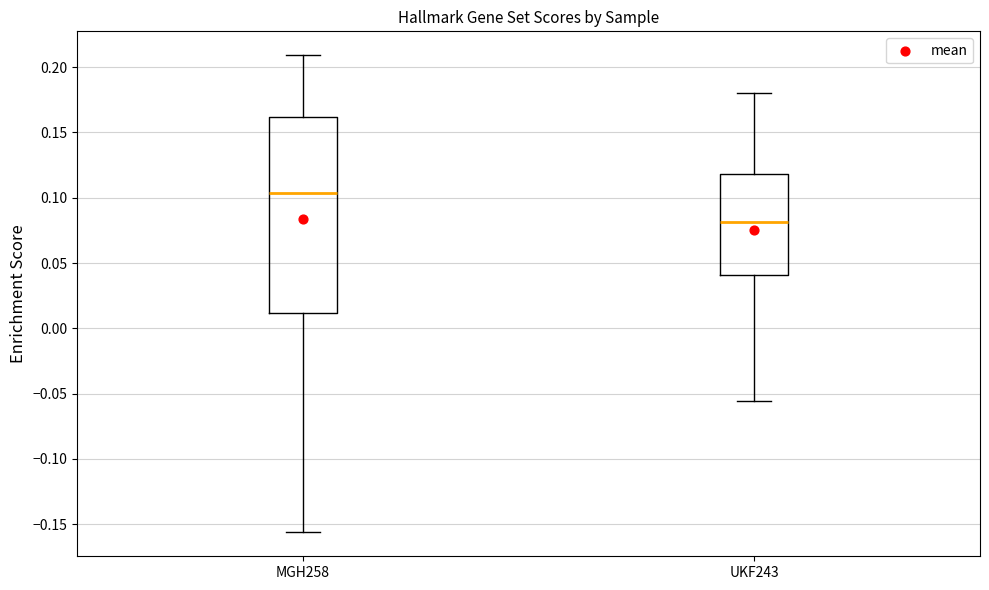

Which box is the tallest, from its lower edge to its upper edge?

MGH258